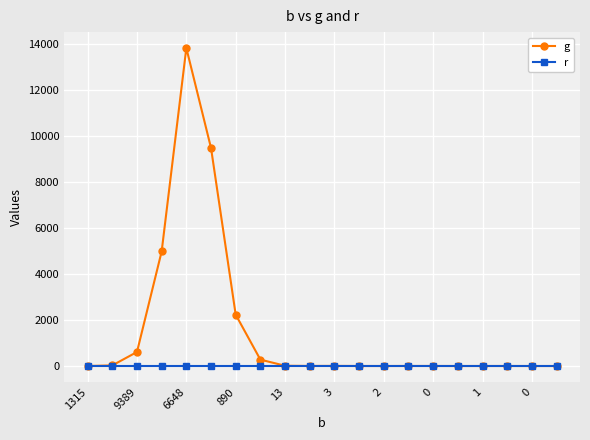

What is the greatest value displayed?

13805